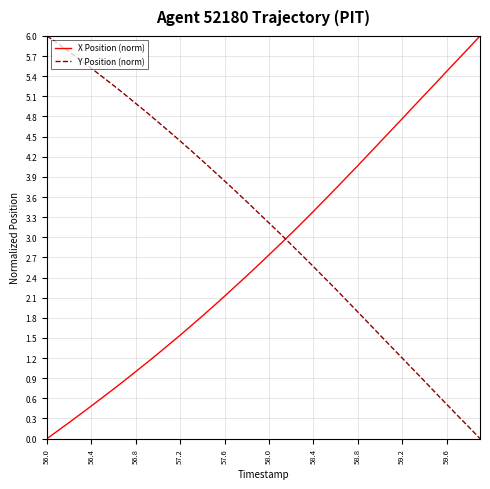

How many values in Y Position (norm) are above zero?

39